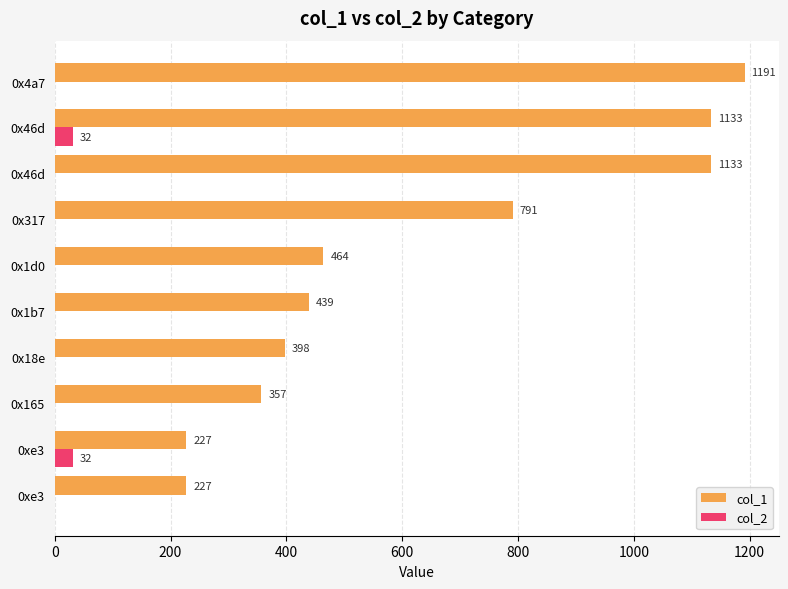

What is the value of the col_1 bar at the 9th from the left?

1133